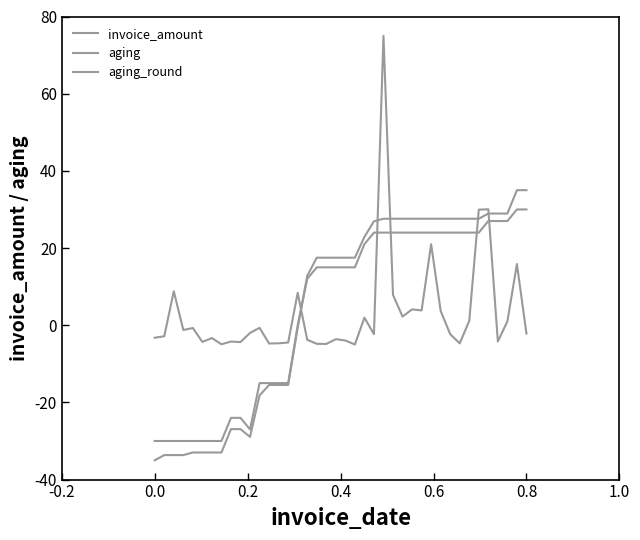

What is the smallest value displayed?

-35.0